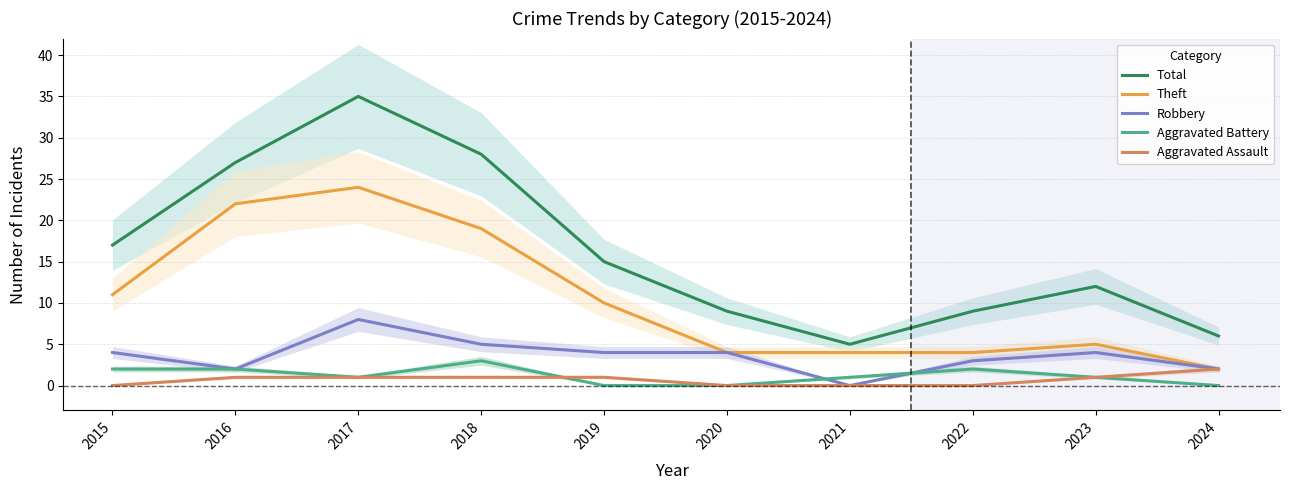

The Aggravated Assault series shows 1 at 2017. True or false?

True